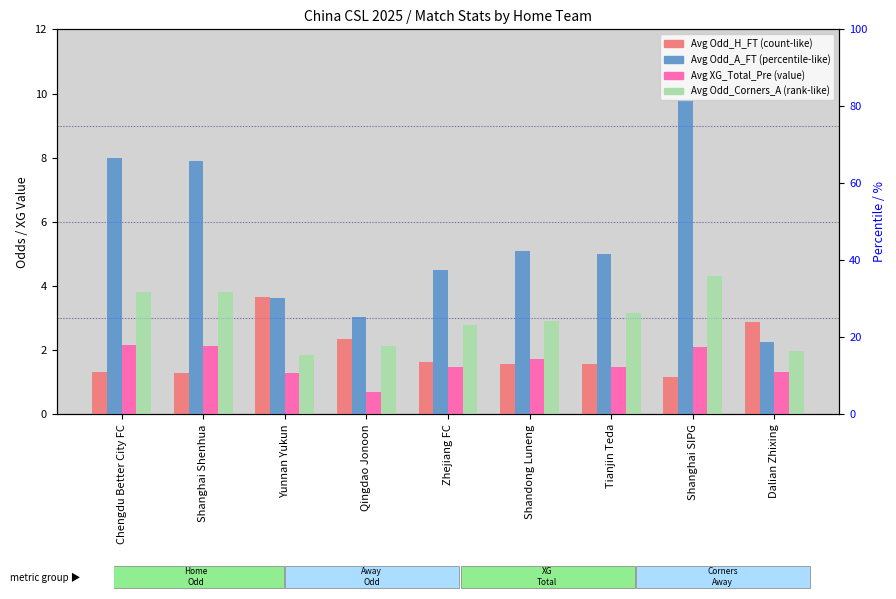

What is the label of the 8th bar from the right?

Shanghai Shenhua